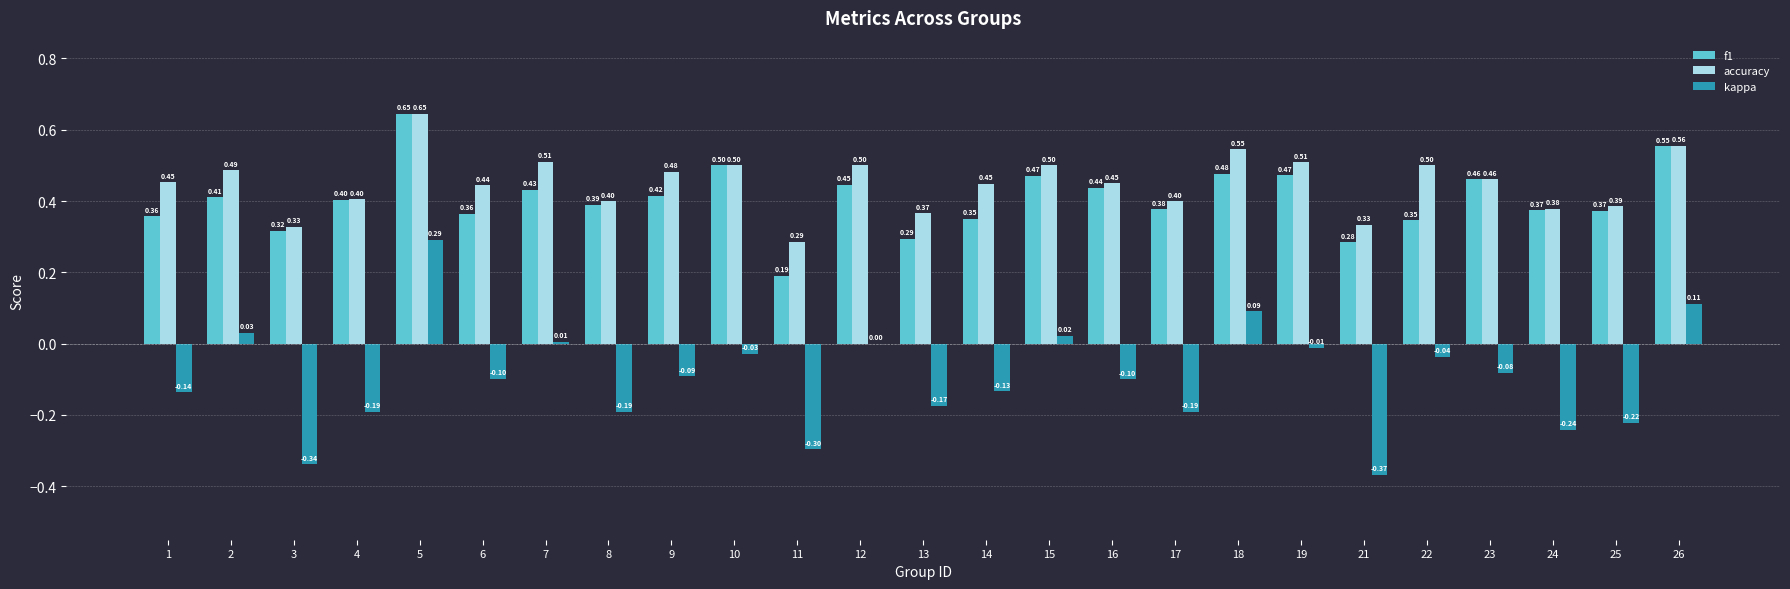

The accuracy series shows 0.3 at 10. True or false?

False